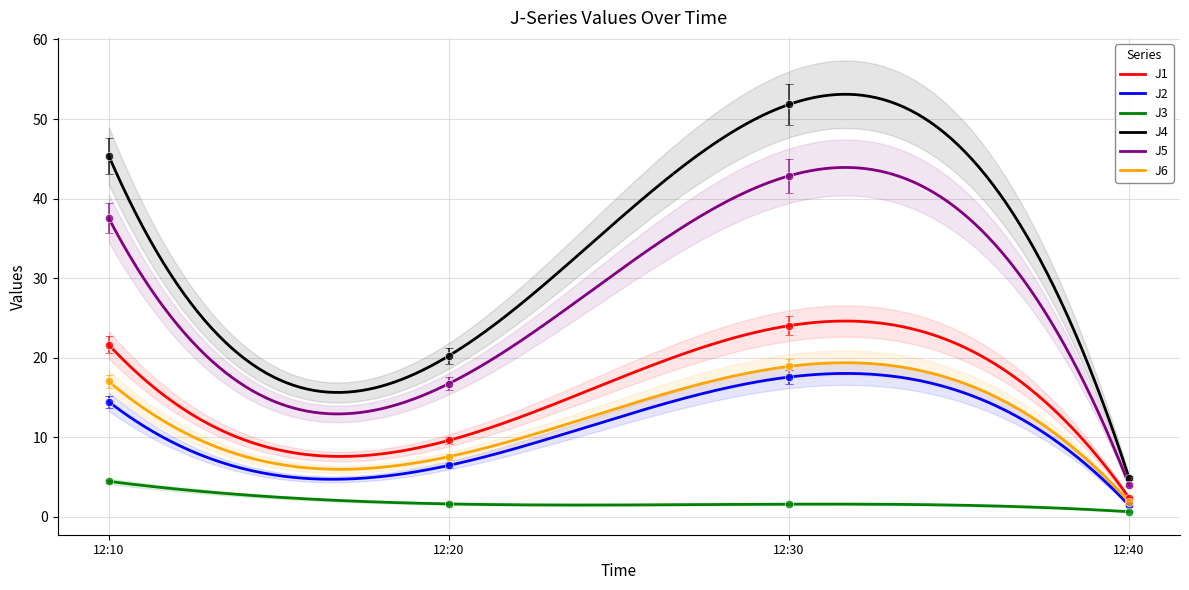

What is the difference between the J6 values at 12:20 and 12:40?

5.7